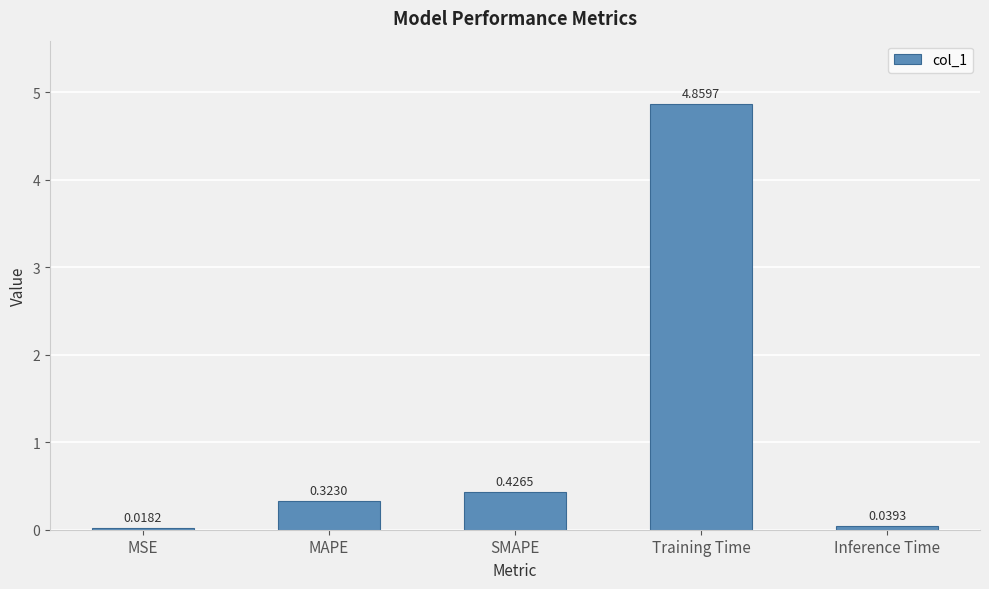

Which label corresponds to the largest value in the chart?

Training Time